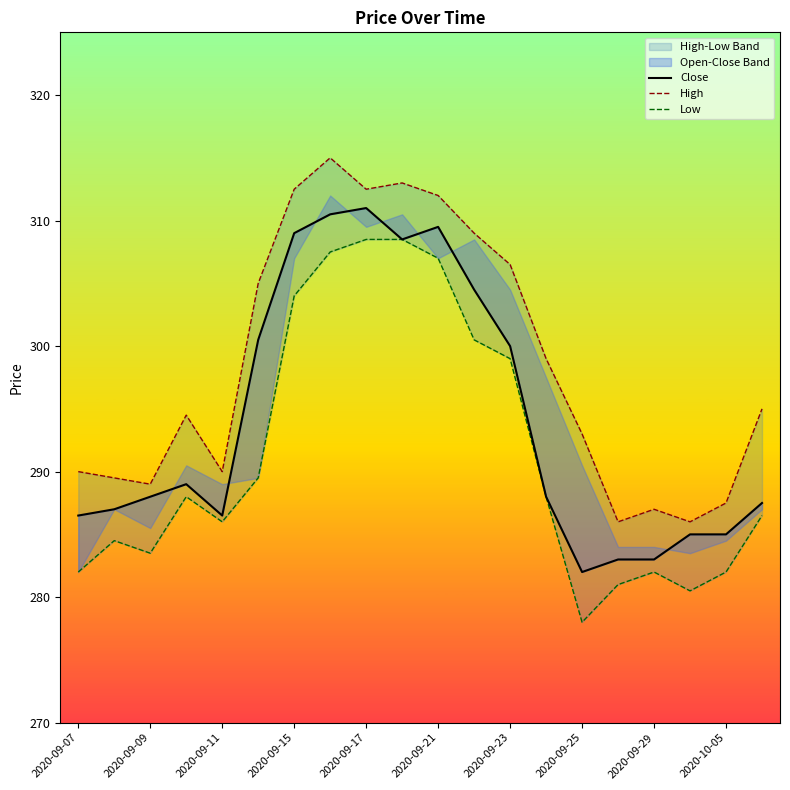

Where is High nearest to the value 300?

13